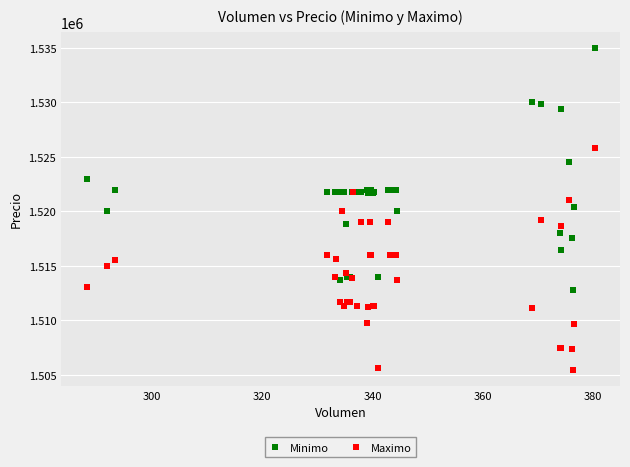

Which series reaches the maximum Y coordinate?

Minimo